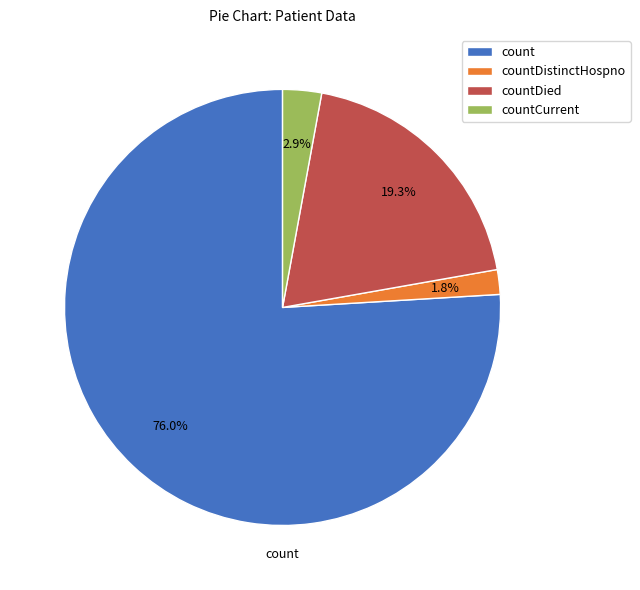

Which slice represents more than half of the pie?

count